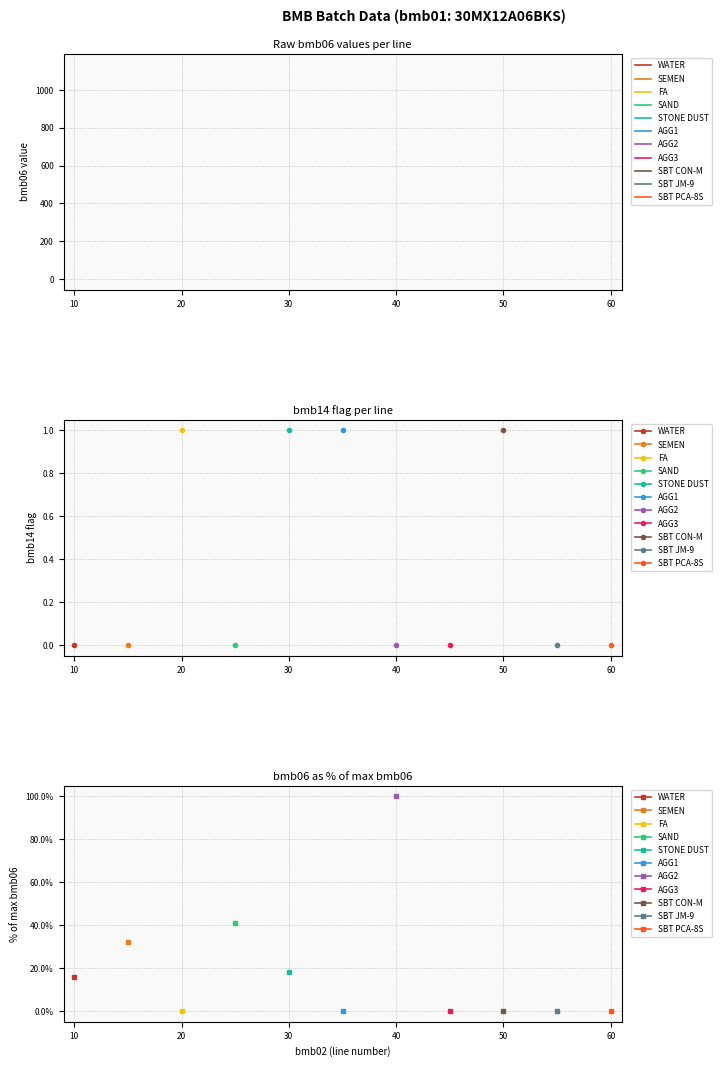

What is the average value of the bmb06 series?

214.0